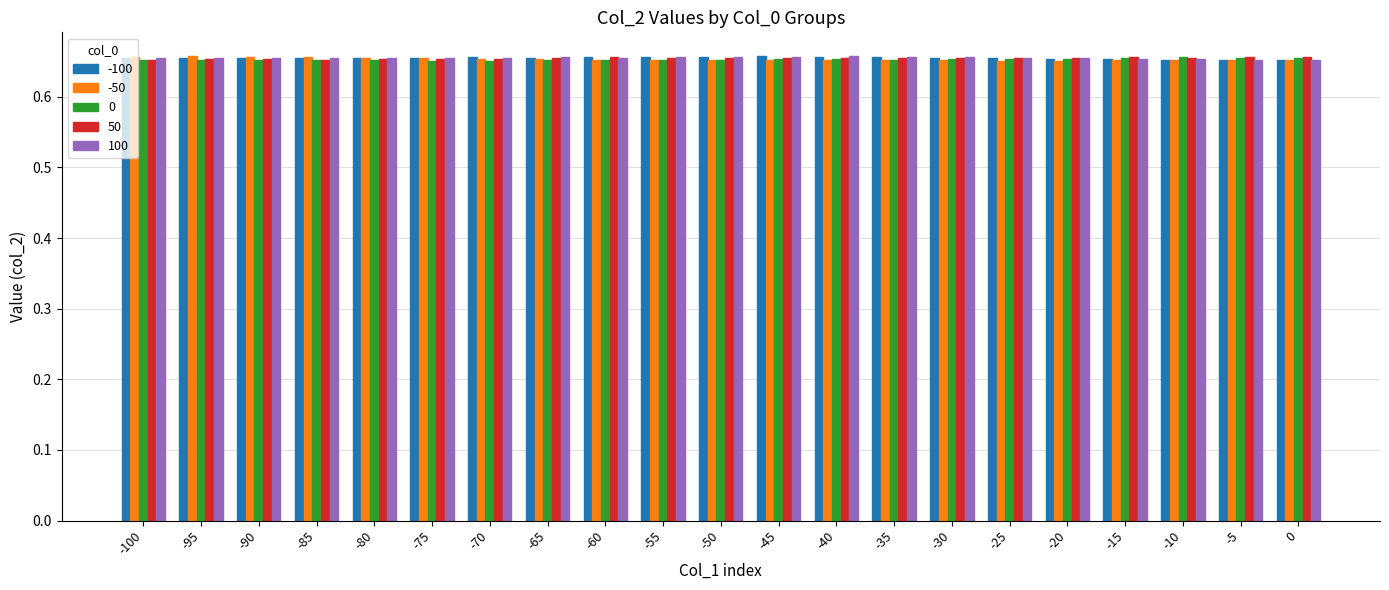

What is the sum of all 100 values?

13.8